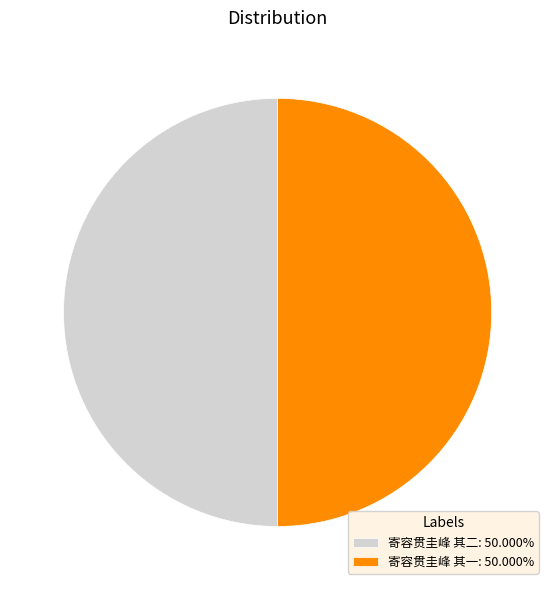

What is the ratio of the value at 寄容贯圭峰 其二: 50.000% to the value at 寄容贯圭峰 其一: 50.000%?

1.0